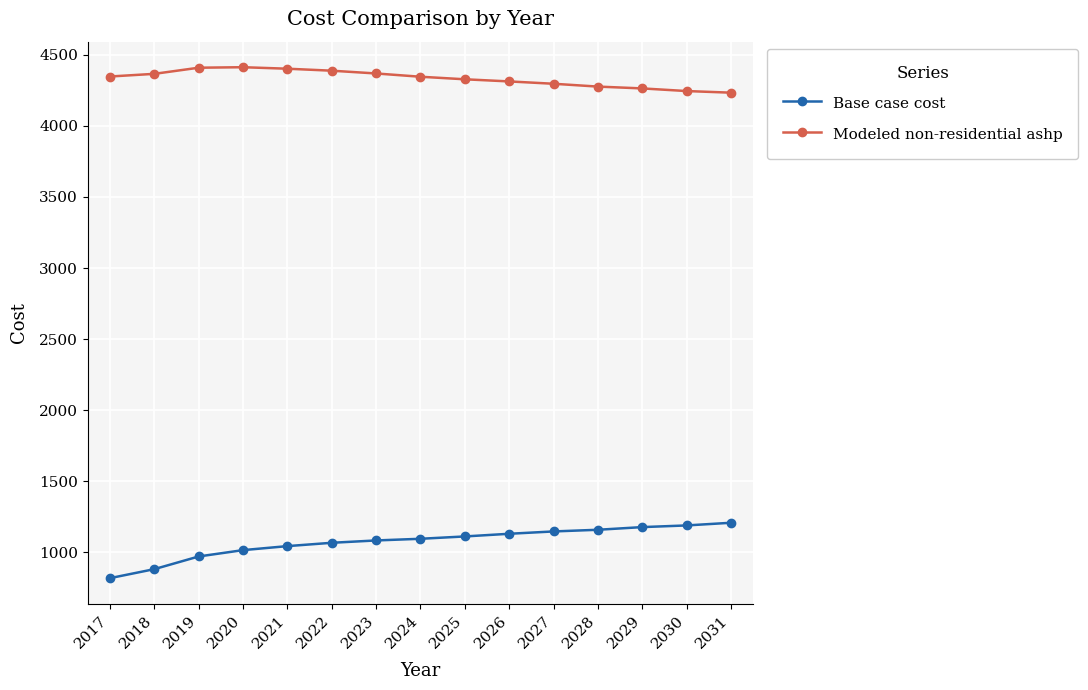

At how many categories does at least one series exceed 3593?

15